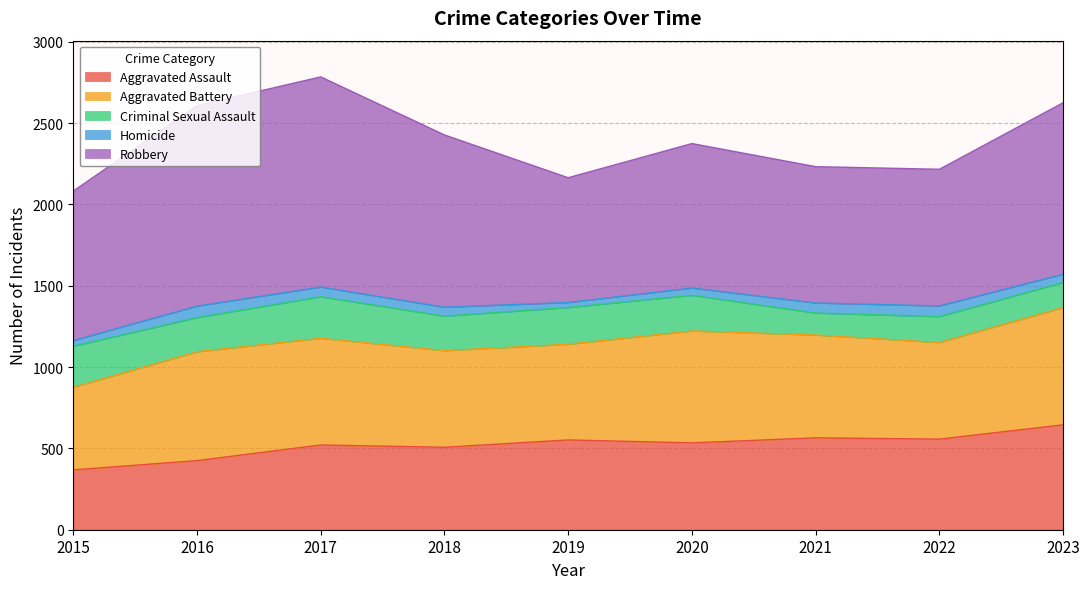

In Criminal Sexual Assault, how many points are higher than both neighbors (excluding endpoints)?

3